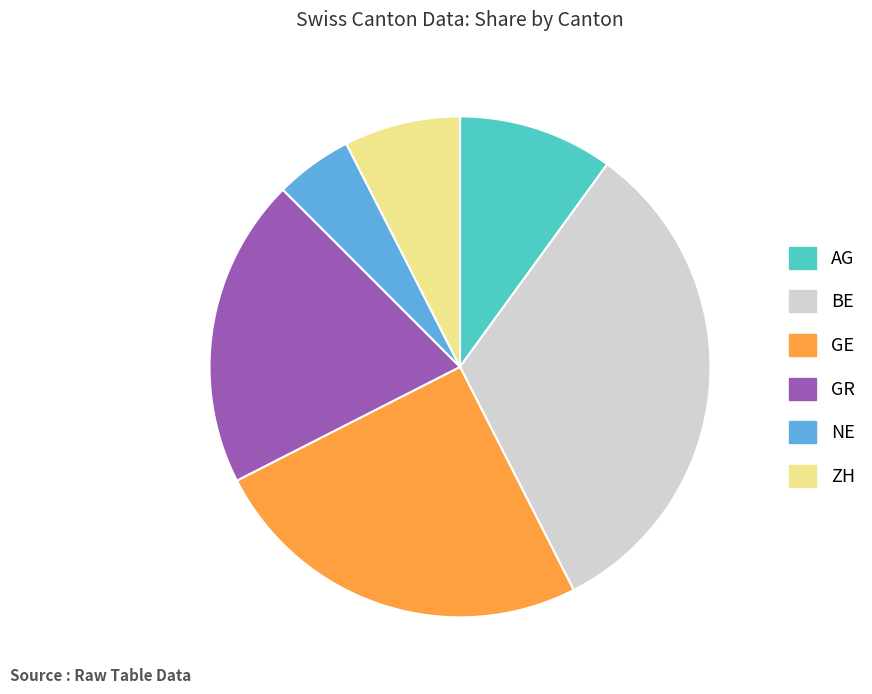

Is there a majority slice in this chart?

No